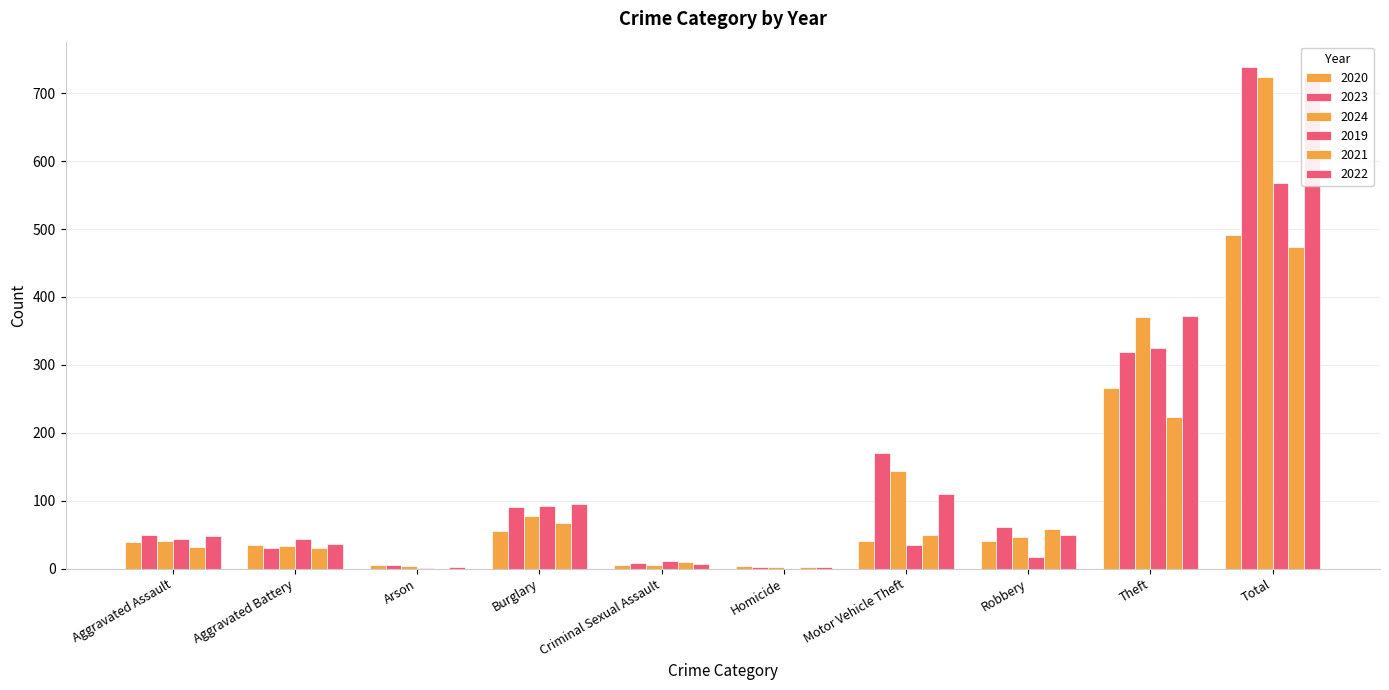

At which label does 2019 reach its peak?

Total